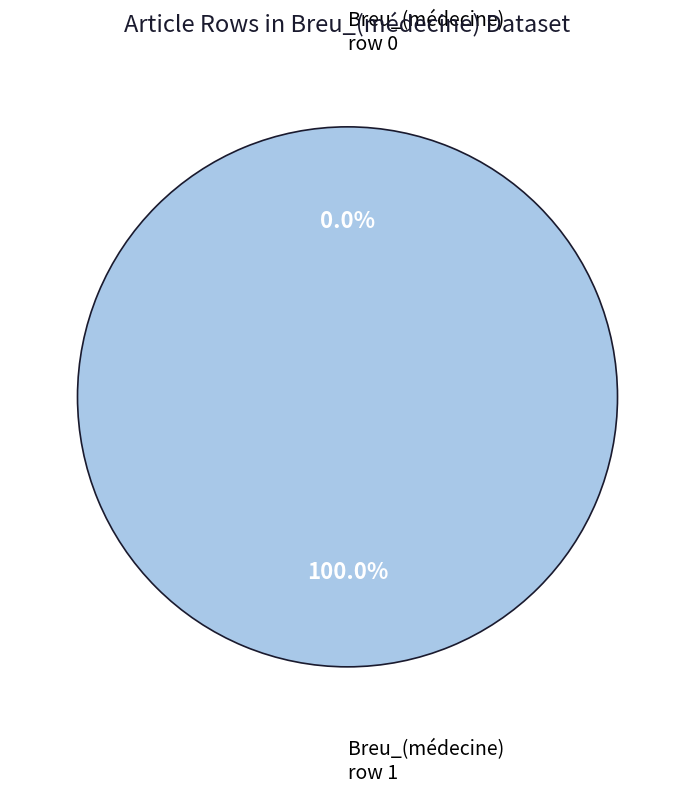

Count the number of slices in the pie.

2